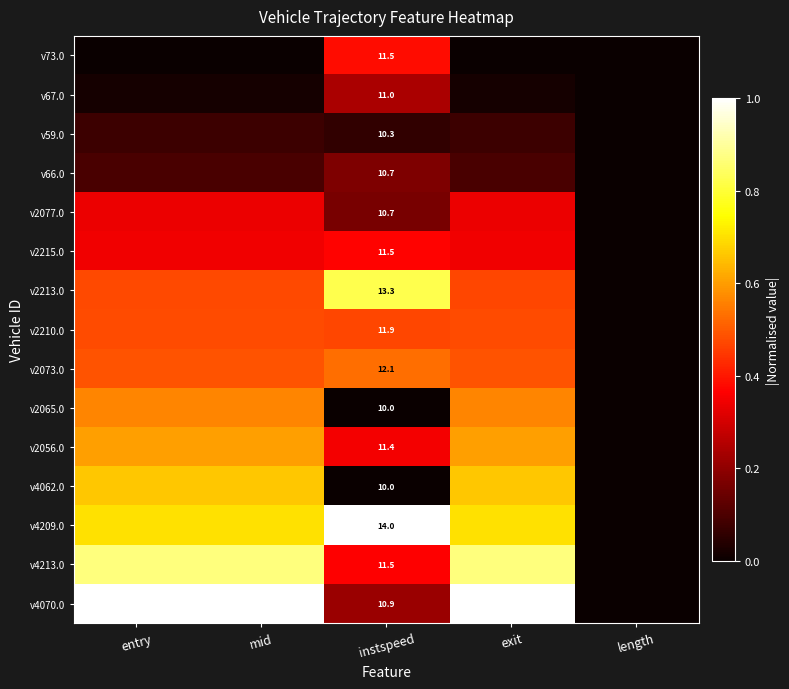

Is it true that v4070.0 equals 1.0 at entry?

True